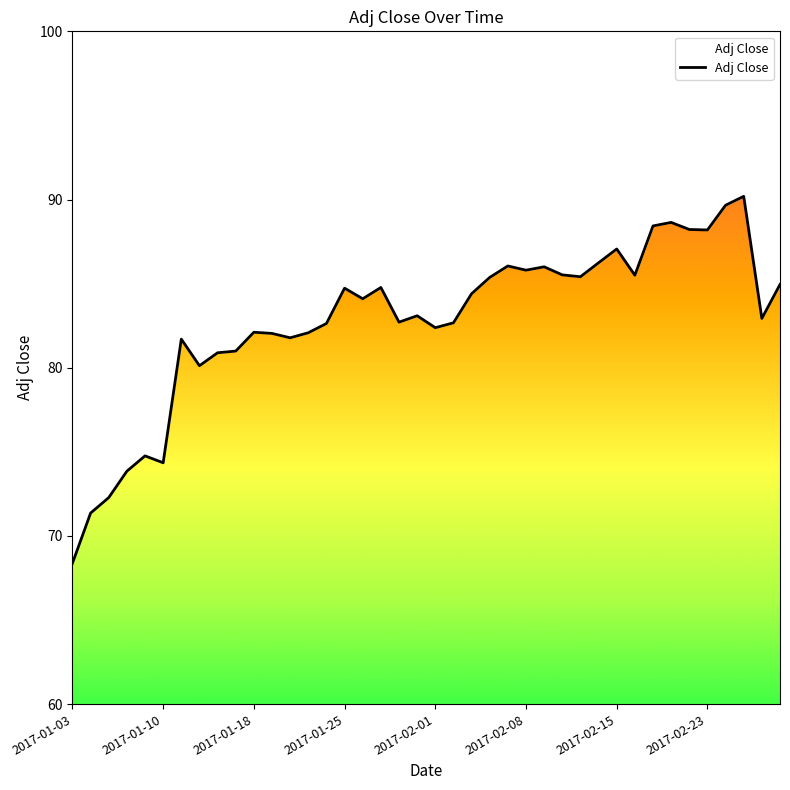

What is the sum of the values at 29 and 38?

169.2